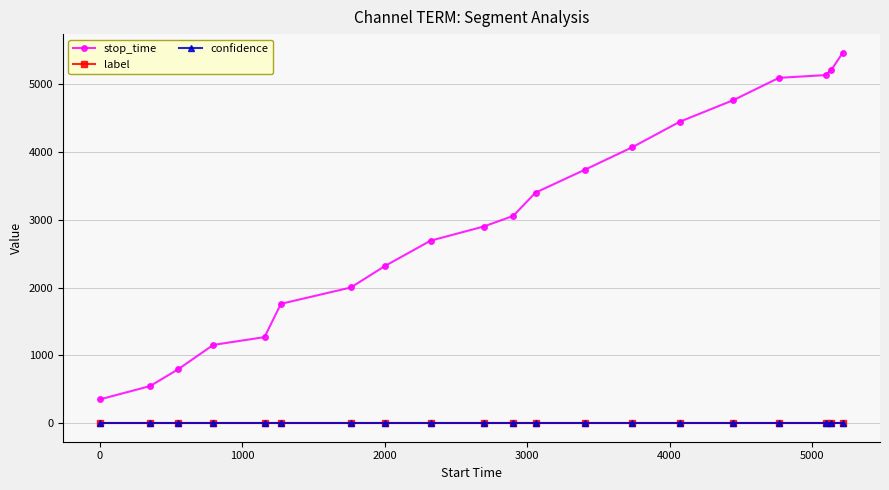

True or false: stop_time has more than 2 interior local peaks.

False